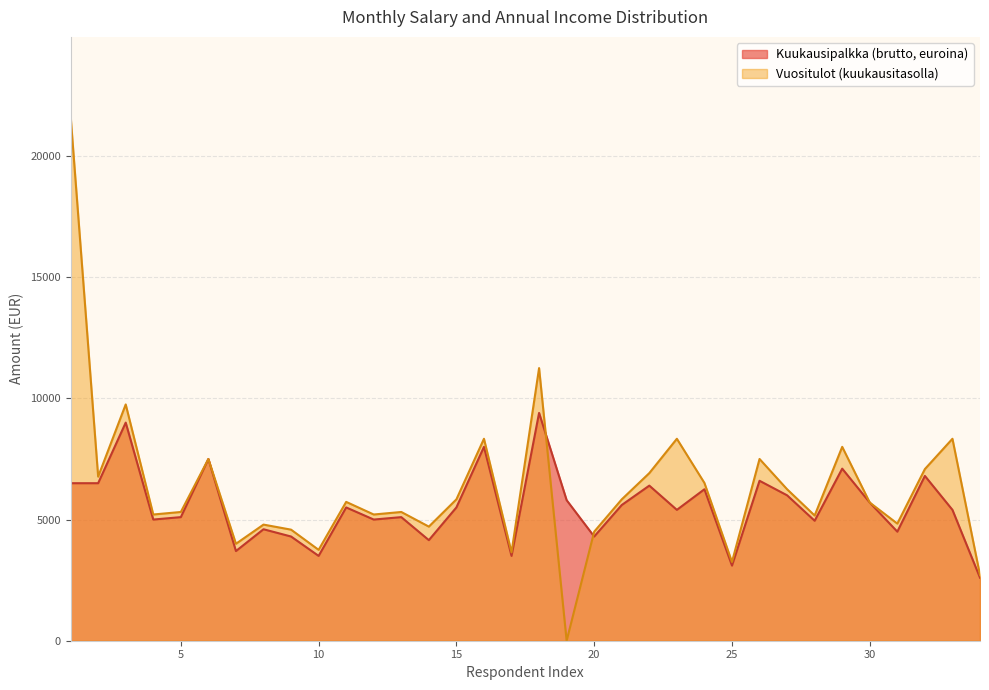

Reading right to left, extract all data points from this chart.

Kuukausipalkka (brutto, euroina): 2600.0	5400.0	6800.0	4500.0	5700.0	7100.0	4950.0	6000.0	6600.0	3100.0	6250.0	5400.0	6400.0	5600.0	4300.0	5800.0	9400.0	3500.0	8000.0	5500.0	4150.0	5100.0	5000.0	5500.0	3500.0	4300.0	4600.0	3700.0	7500.0	5100.0	5000.0	9000.0	6500.0	6500.0
Vuositulot: 2708.3	8333.3	7083.3	4833.3	5700.0	8000.0	5166.7	6250.0	7500.0	3250.0	6510.4	8333.3	6916.7	5833.3	4500.0	0.0	11250.0	3645.8	8333.3	5833.3	4708.3	5312.5	5208.3	5729.2	3750.0	4583.3	4791.7	4000.0	7500.0	5312.5	5208.3	9750.0	6770.8	21666.7